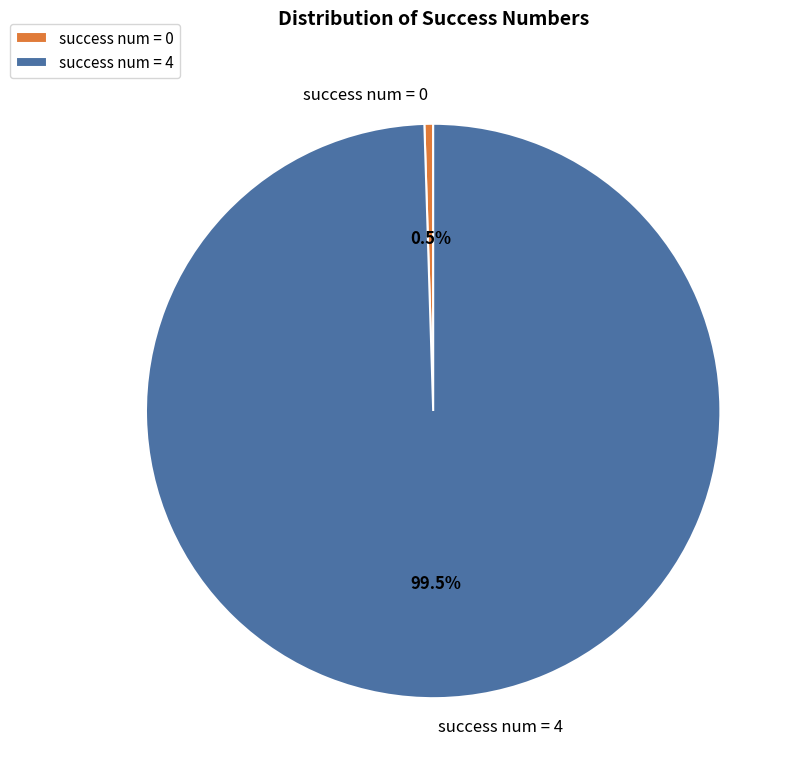

Which has a higher value, success num = 4 or success num = 0?

success num = 4